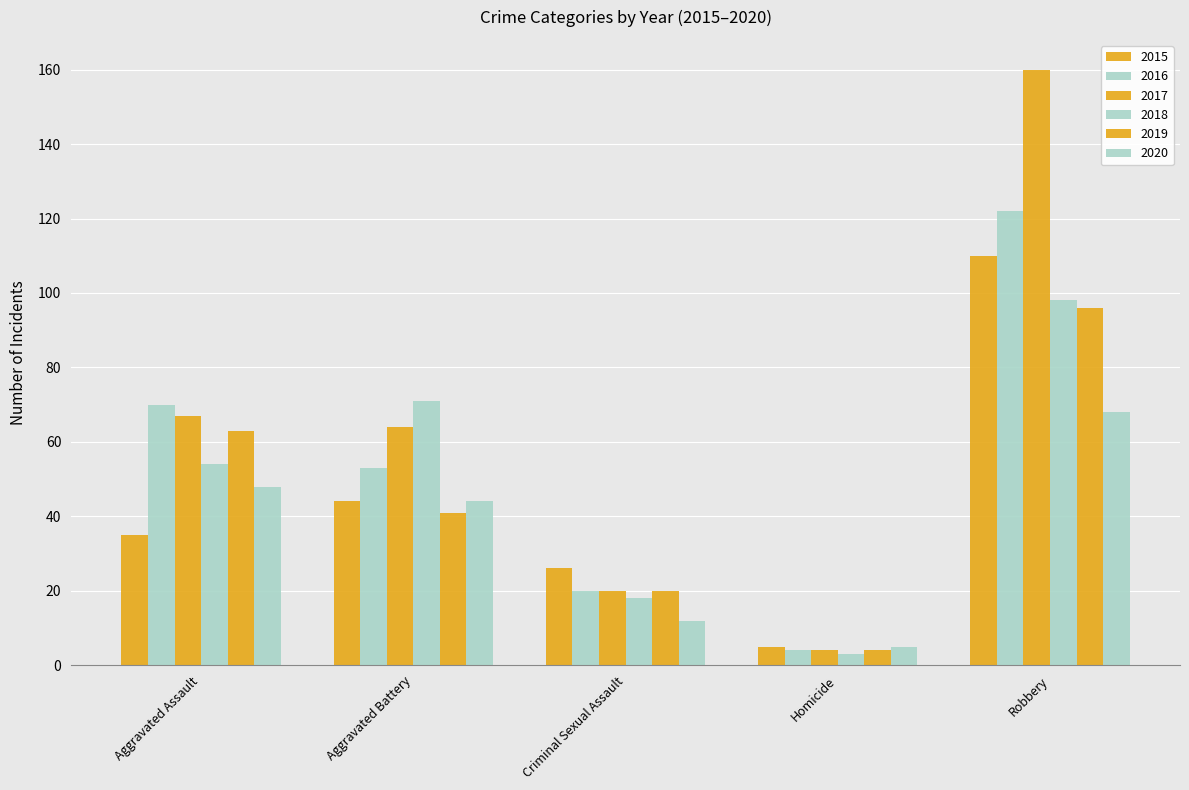

At Aggravated Assault, list the series in order from smallest to largest.

2015, 2020, 2018, 2019, 2017, 2016